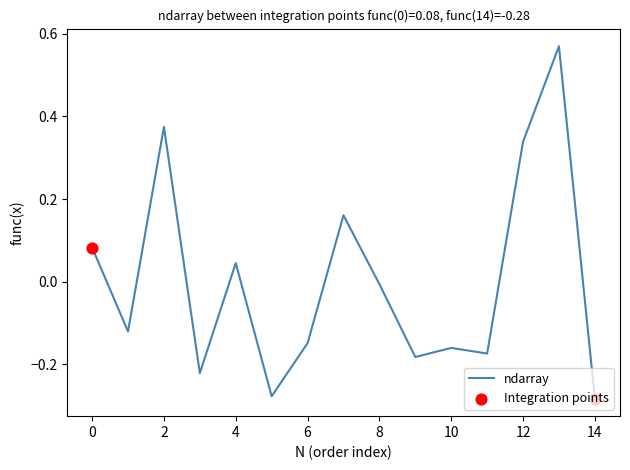

What is the difference between the maximum and minimum values?

0.9